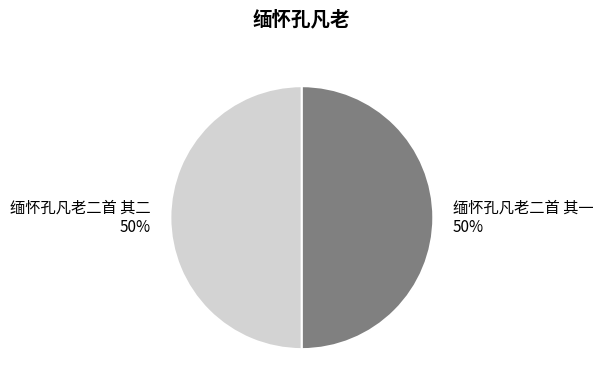

What percentage is the 缅怀孔凡老二首 其一 slice, to the nearest percent?

50%